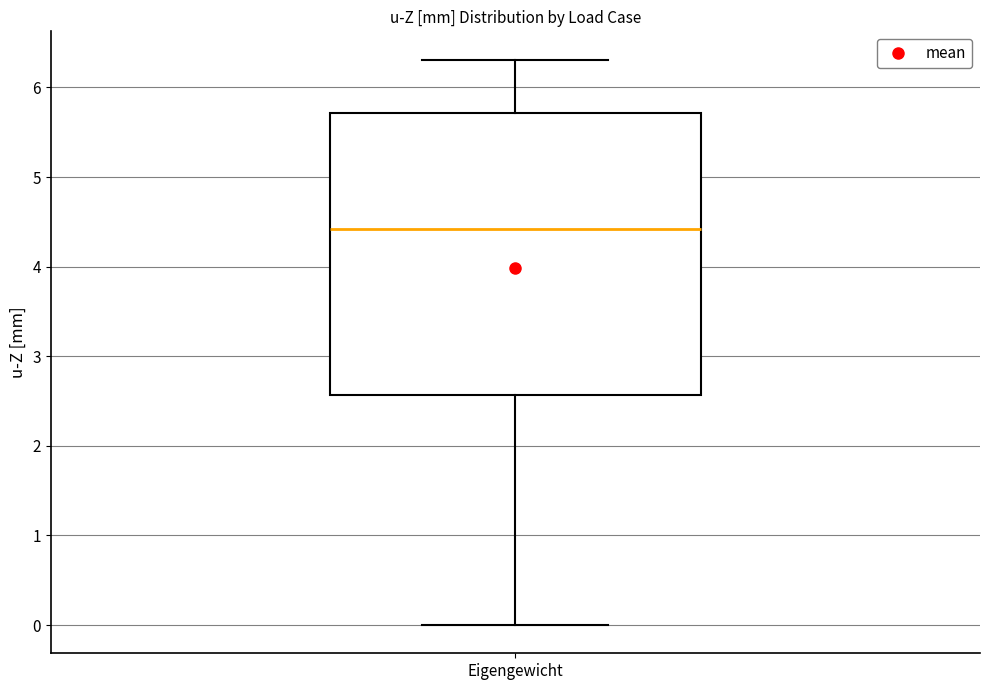

Transcribe this box plot: give where the median line is, the range the box spans, and where the two whiskers end, as read against the y-axis. The values are not printed on the chart, so give them approximately, as read against the axis.

median 4.4, box 2.6 to 5.7, whiskers 0.0 to 6.3